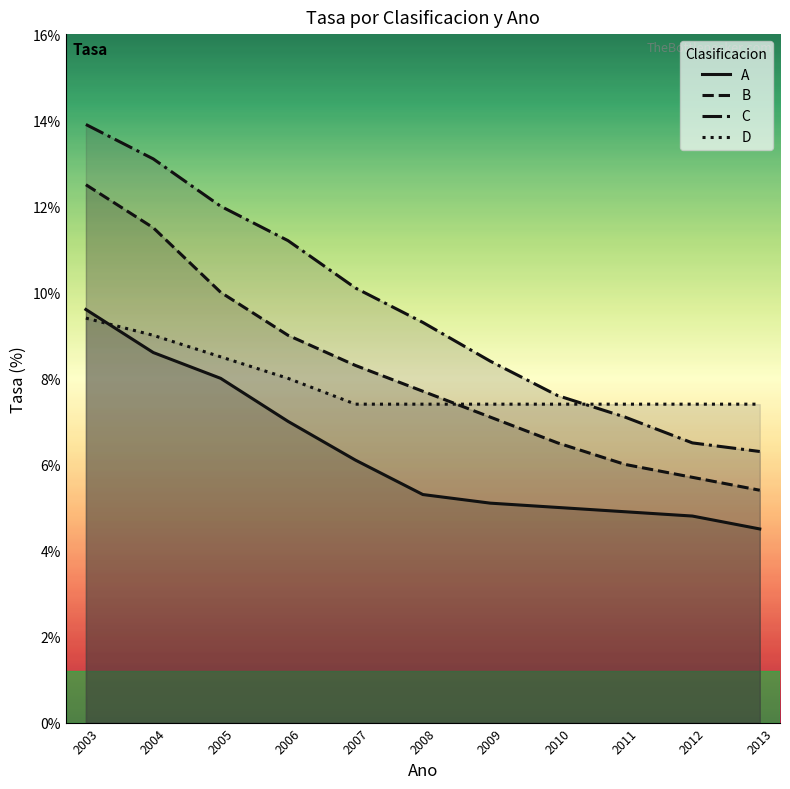

How many lines are shown in the chart?

4